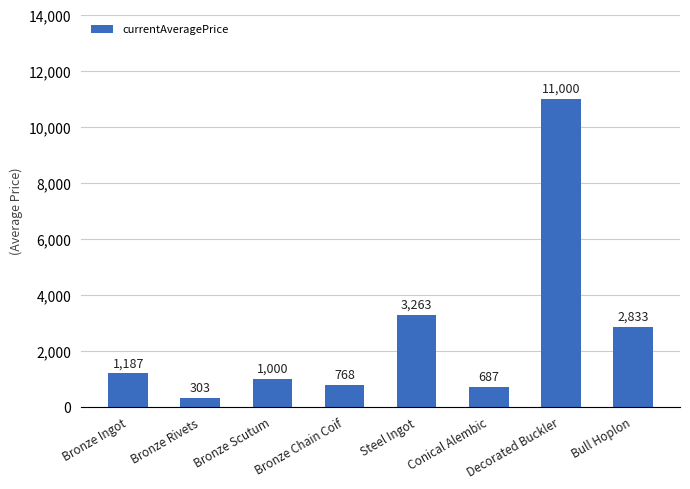

What is the approximate value at Bull Hoplon?

2833.3